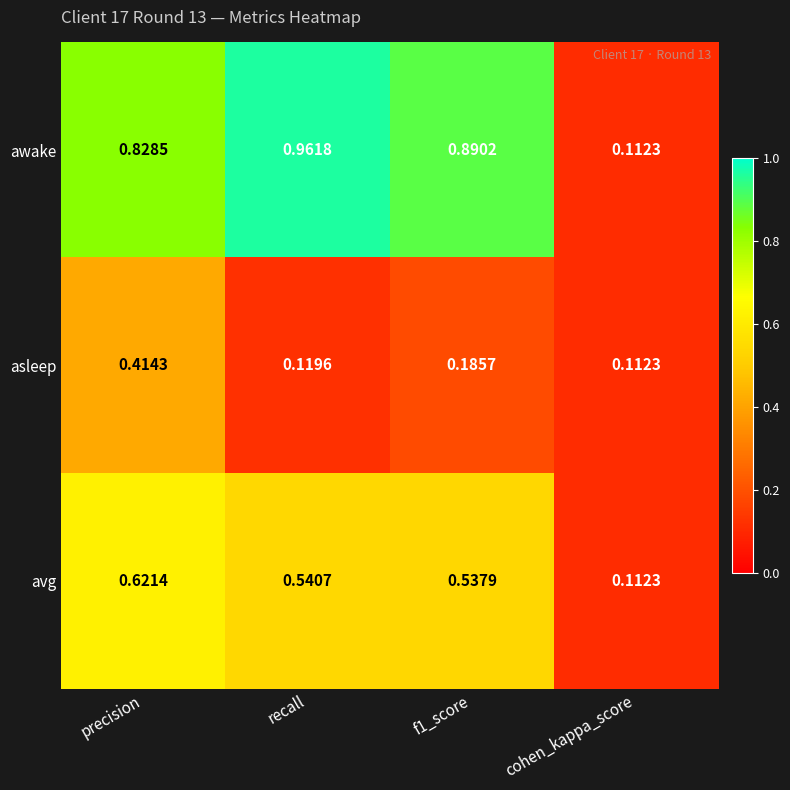

At recall, list the series in order from smallest to largest.

asleep, avg, awake